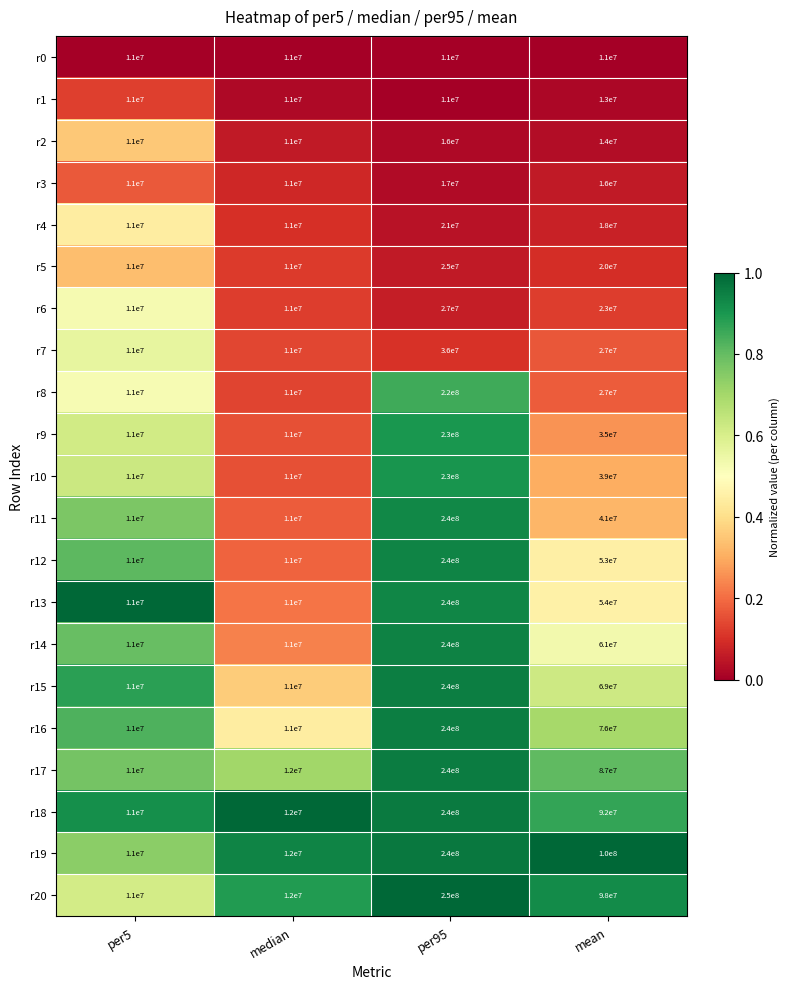

What is the total value across all series at mean?

974000000